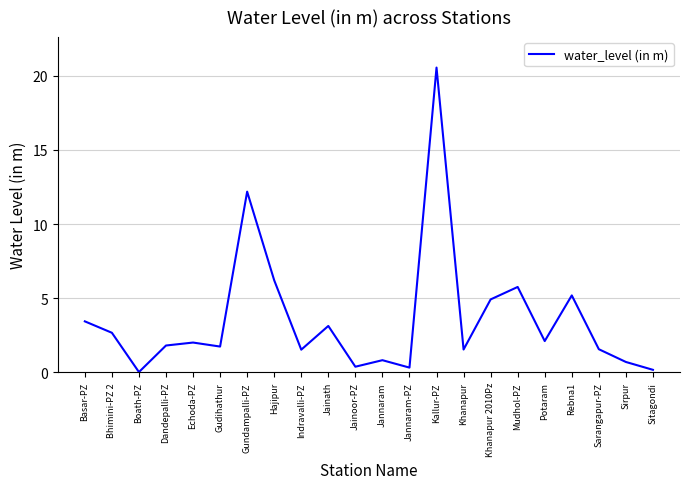

The chart shows a value of 3.2 at Dandepalli-PZ. True or false?

False